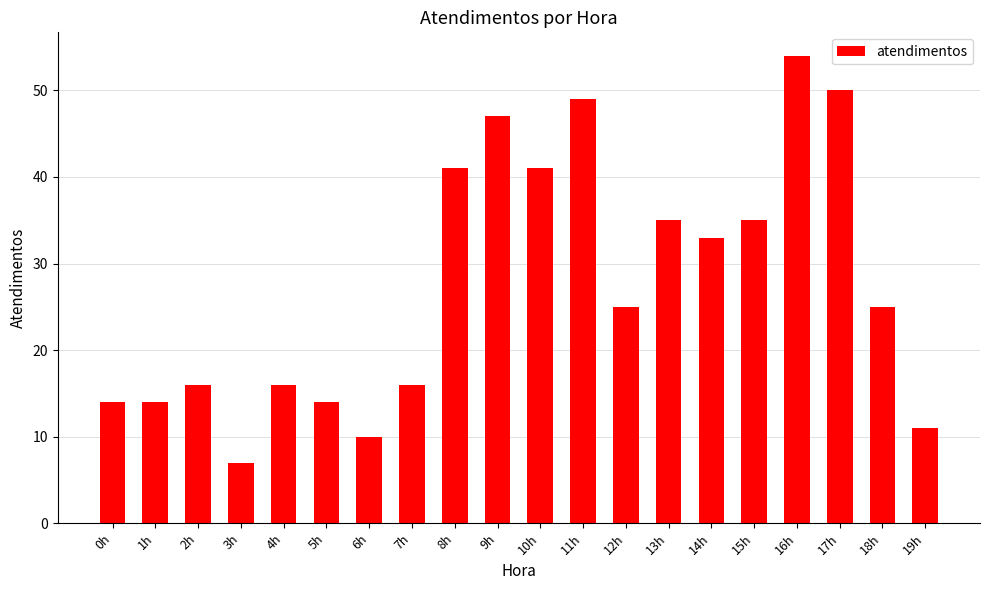

Reading left to right, list all the values displayed in this chart.

14	14	16	7	16	14	10	16	41	47	41	49	25	35	33	35	54	50	25	11